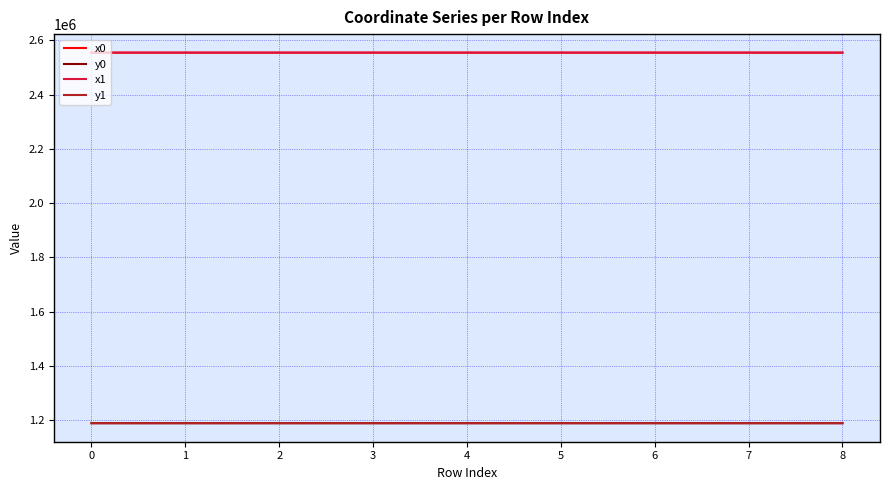

What is the lowest value of the x1 series?

2555063.3